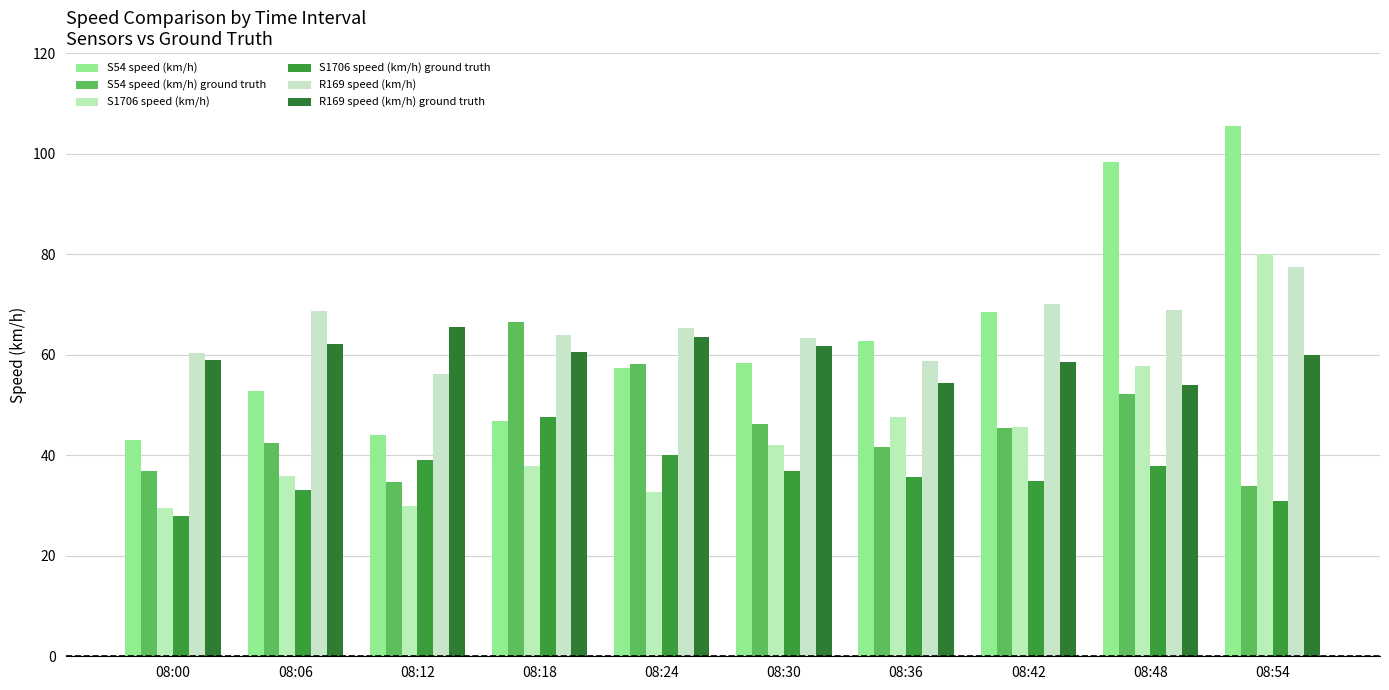

Where is S1706 speed (km/h) ground truth nearest to the value 37?

08:30